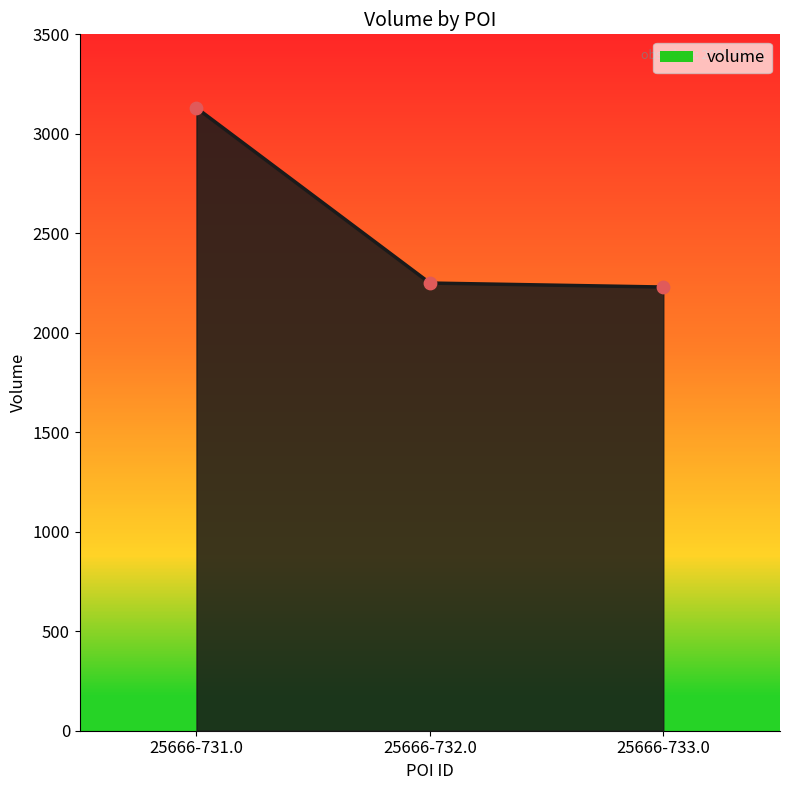

Between 25666-731.0 and 25666-733.0, which is larger?

25666-731.0